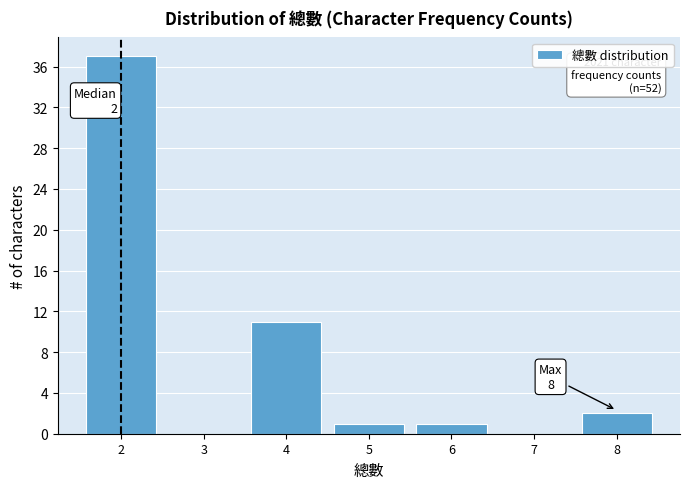

Over which range of the x-axis is the bar tallest?

1.5 to 2.5